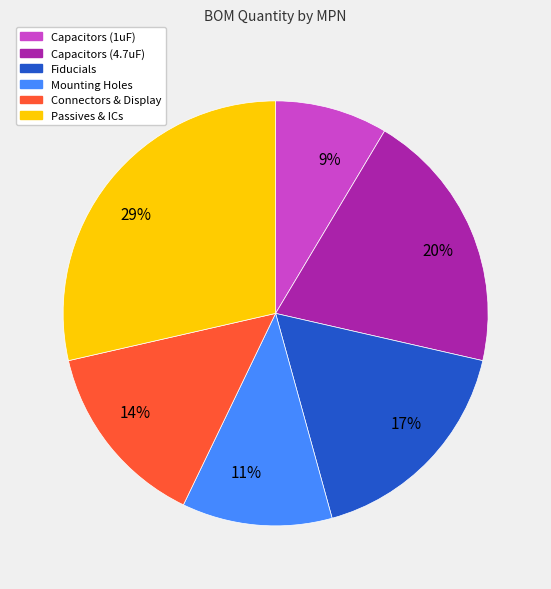

Rank the categories by value from lowest to highest.

9%, 11%, 14%, 17%, 20%, 29%